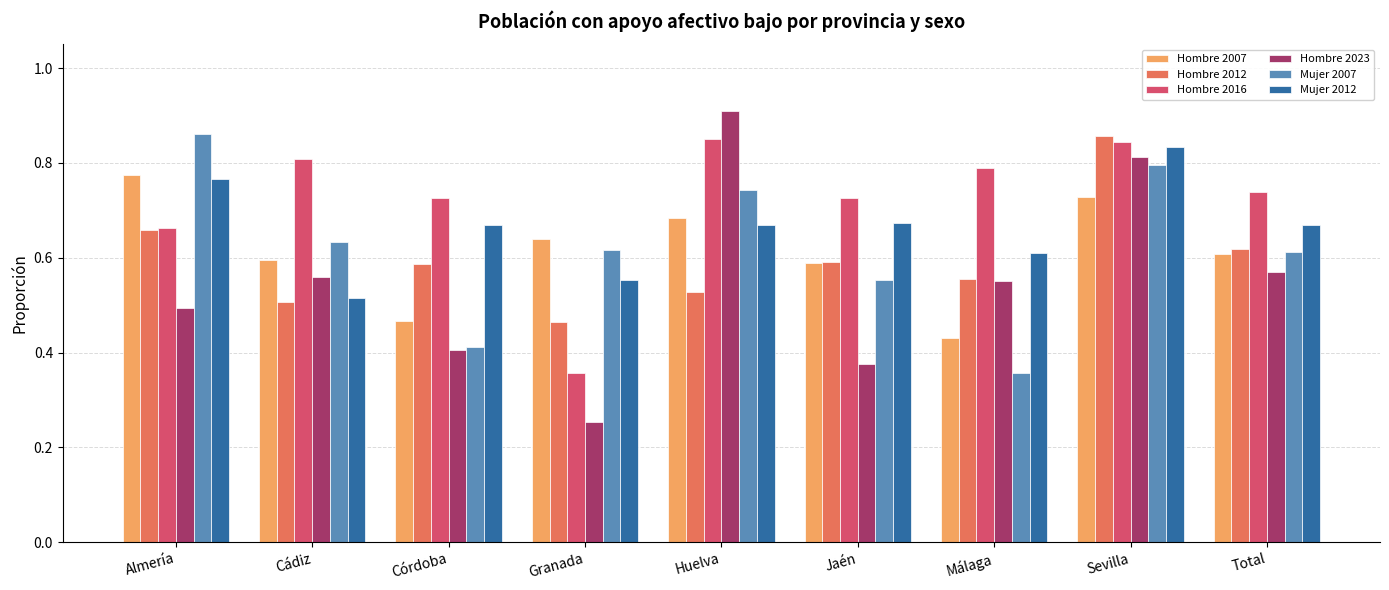

At which category is the sum across all series the highest?

Sevilla